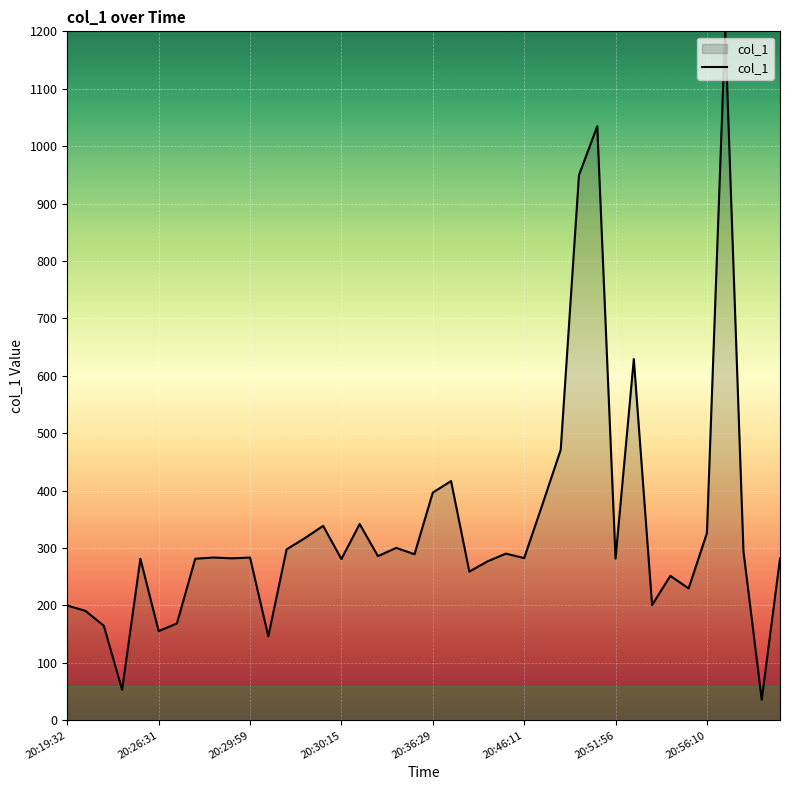

What is the greatest value displayed?

1203.2